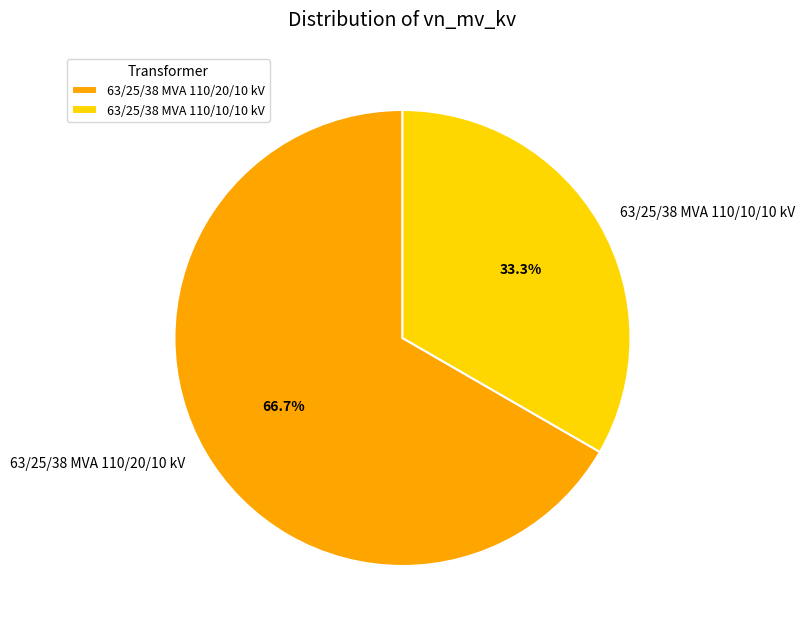

Rank the categories by value from highest to lowest.

63/25/38 MVA 110/20/10 kV, 63/25/38 MVA 110/10/10 kV